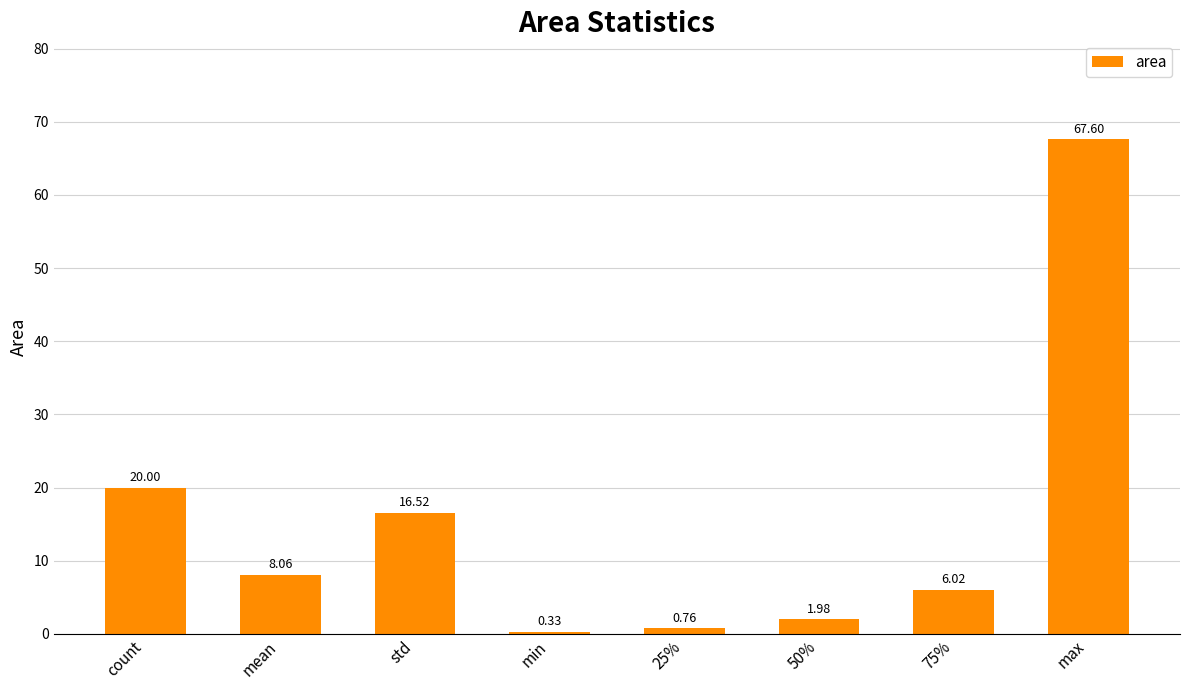

How many series are shown in this chart?

1